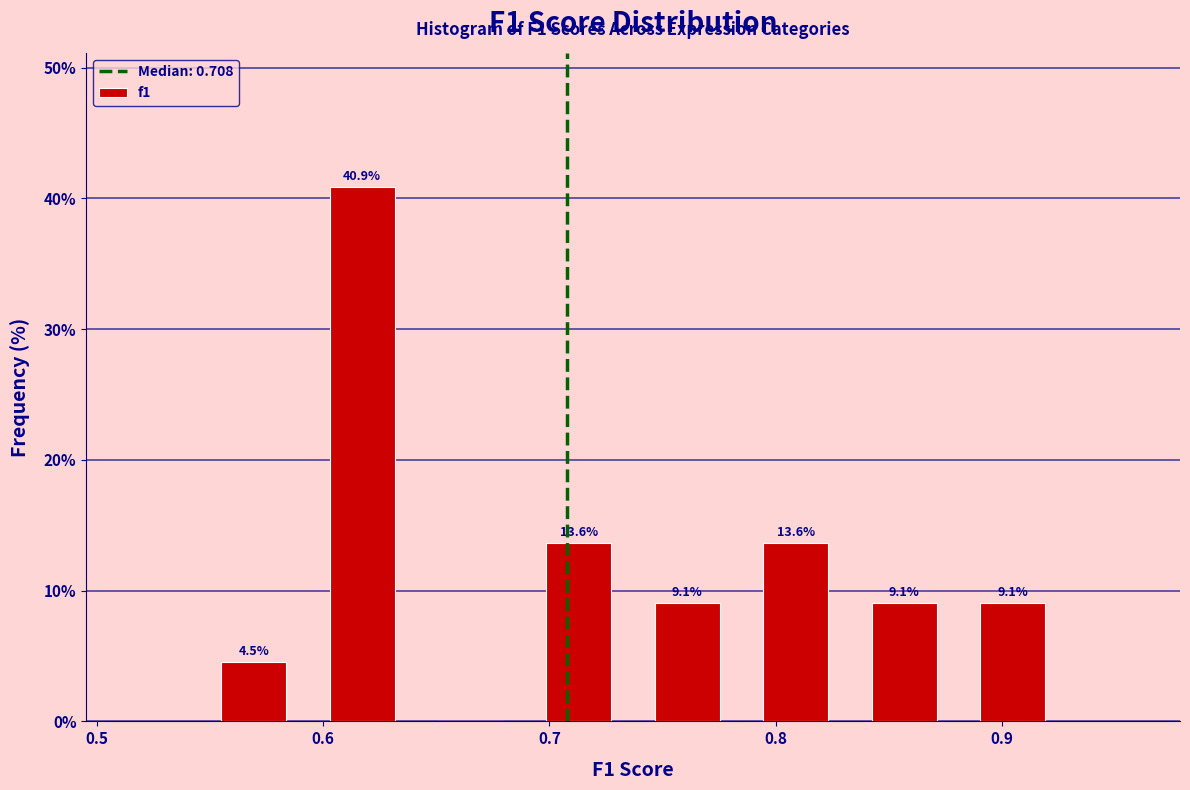

Over which range of the x-axis is the bar tallest?

0.59 to 0.64